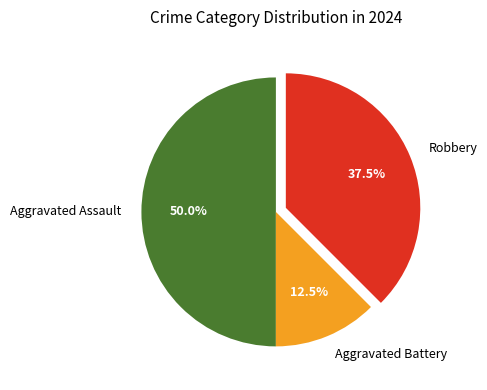

Does Robbery account for over 50% of the chart?

No